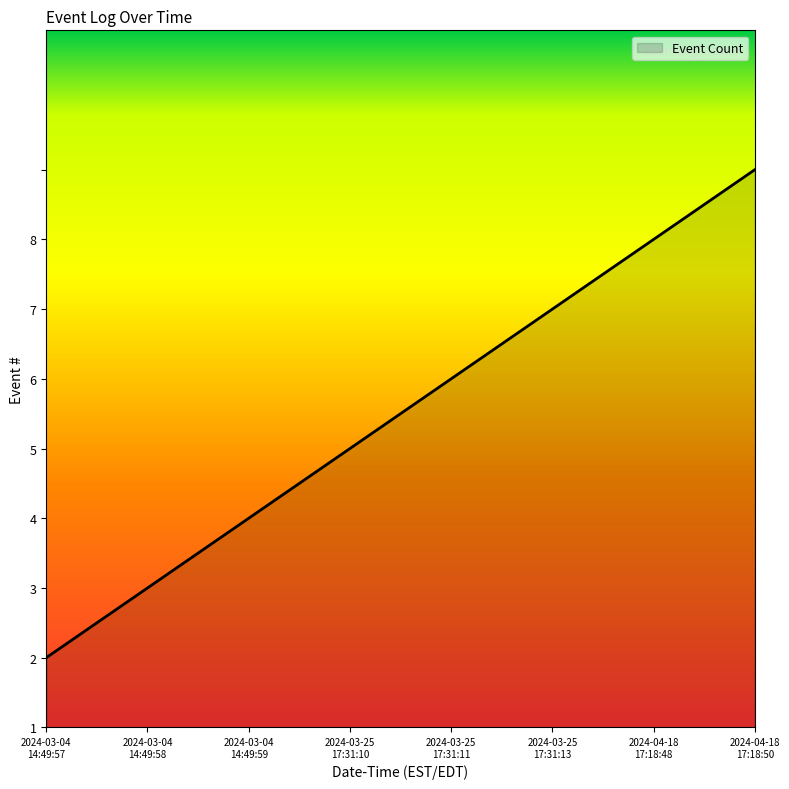

At which category does the chart reach its peak across all series?

2024-04-18
17:18:50